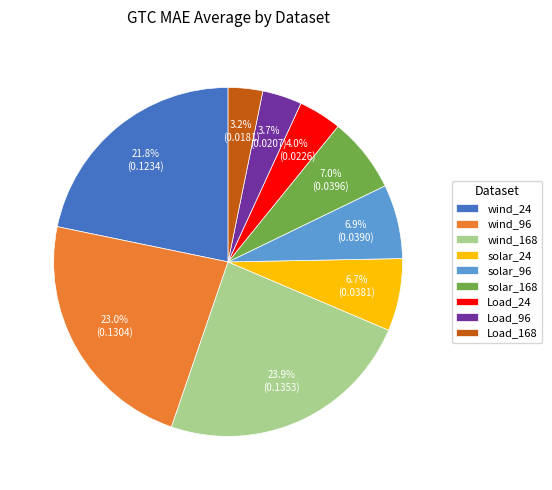

What percentage is the wind_24 slice, to the nearest percent?

22%